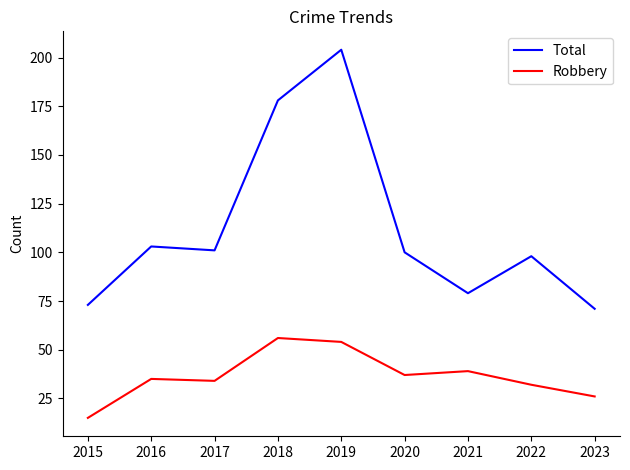

How many lines are shown in the chart?

2